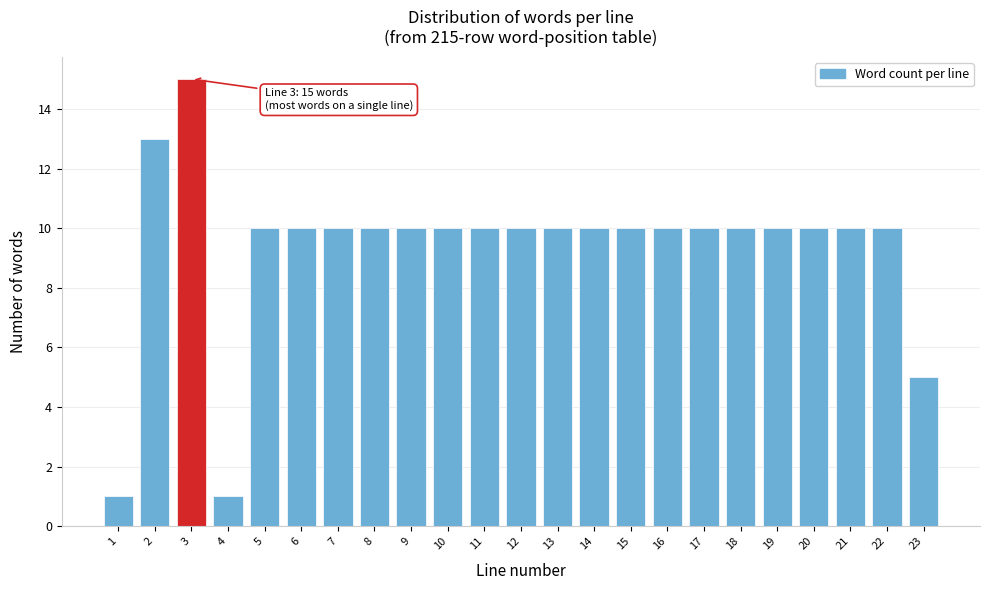

Reading left to right, list all the values displayed in this chart.

1	13	15	1	10	10	10	10	10	10	10	10	10	10	10	10	10	10	10	10	10	10	5